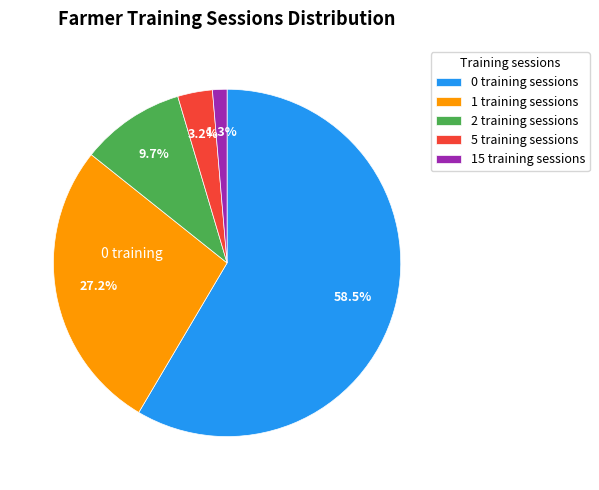

Is there any slice that represents more than half of the pie?

Yes